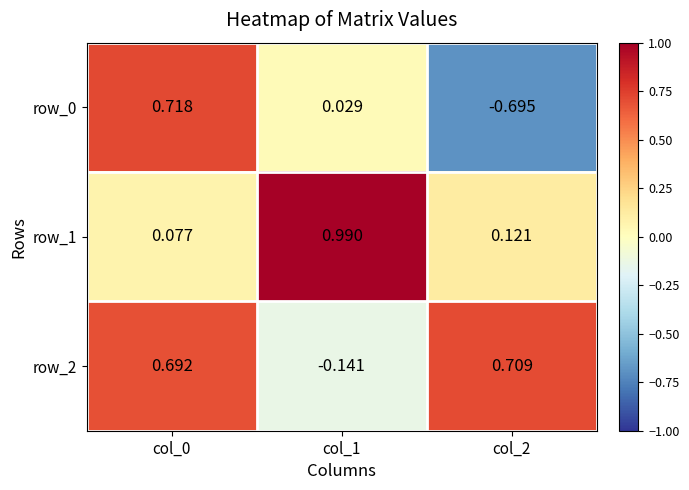

The value of row_0 at col_2 is -1.0. True or false?

False